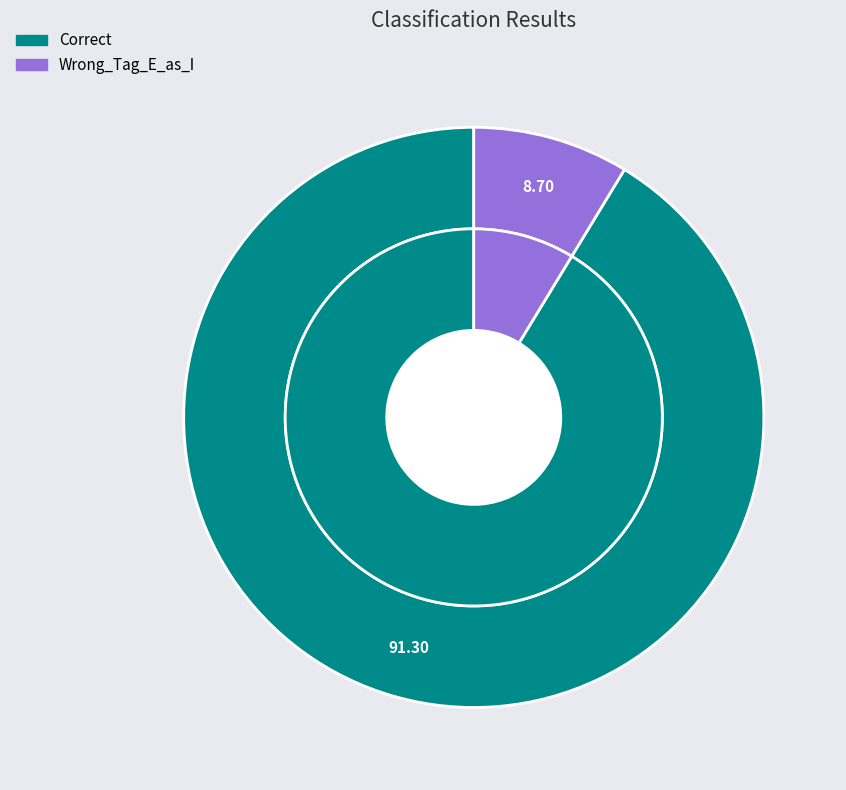

The Wrong_Tag_E_as_I slice represents 9% of the pie. True or false?

True